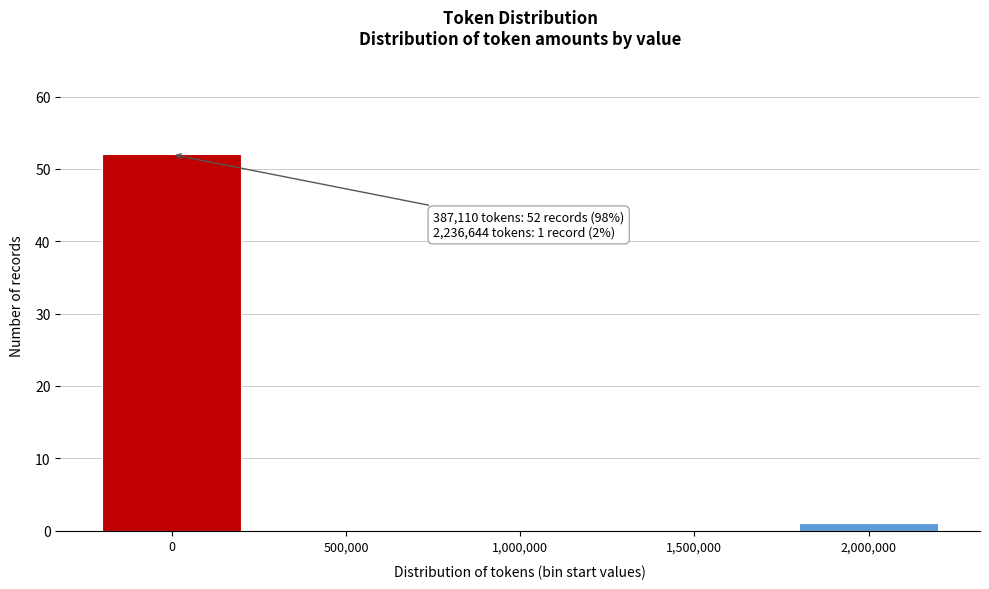

Reading left to right, transcribe all the data shown in this chart.

0=52	500,000=0	1,000,000=0	1,500,000=0	2,000,000=1